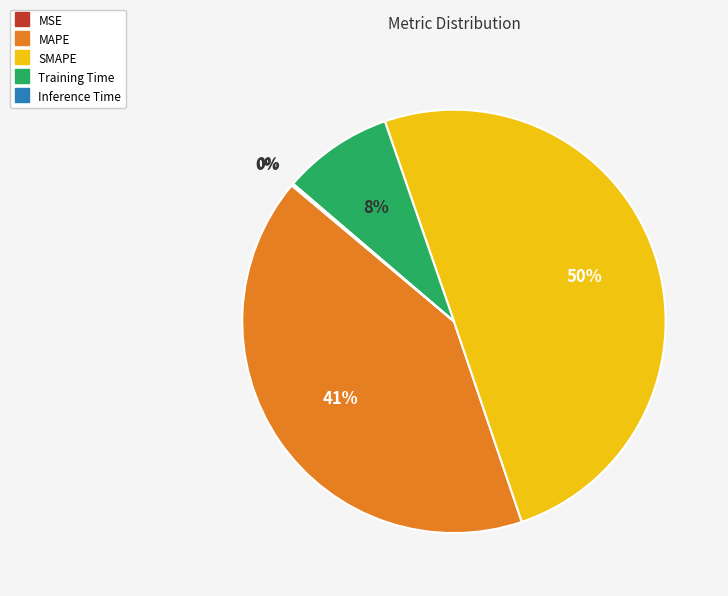

Which has a higher value, MAPE or SMAPE?

SMAPE